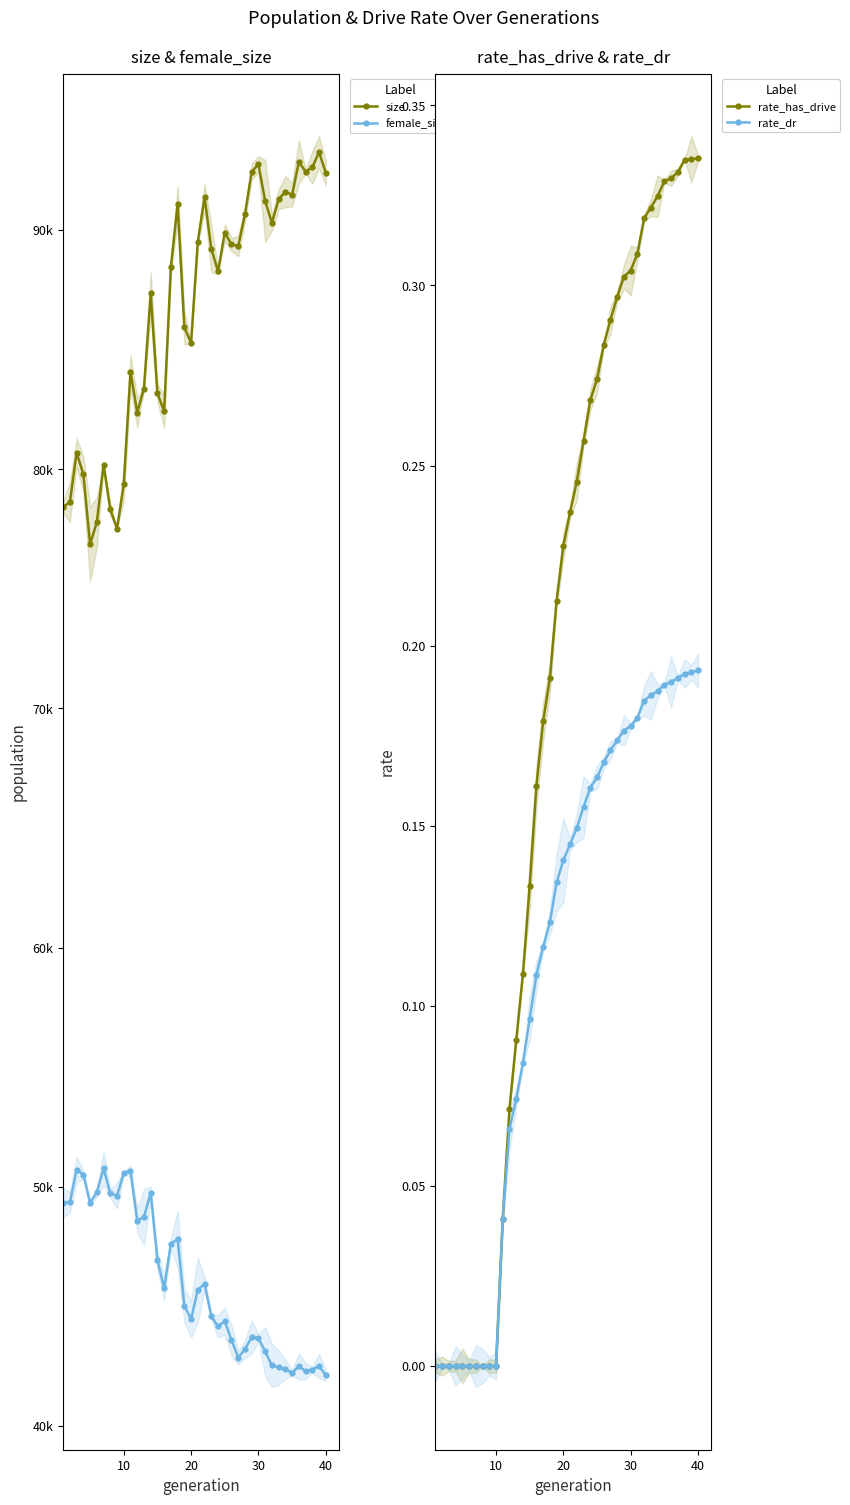

The value of rate_dr at 10 is 0.0. True or false?

True